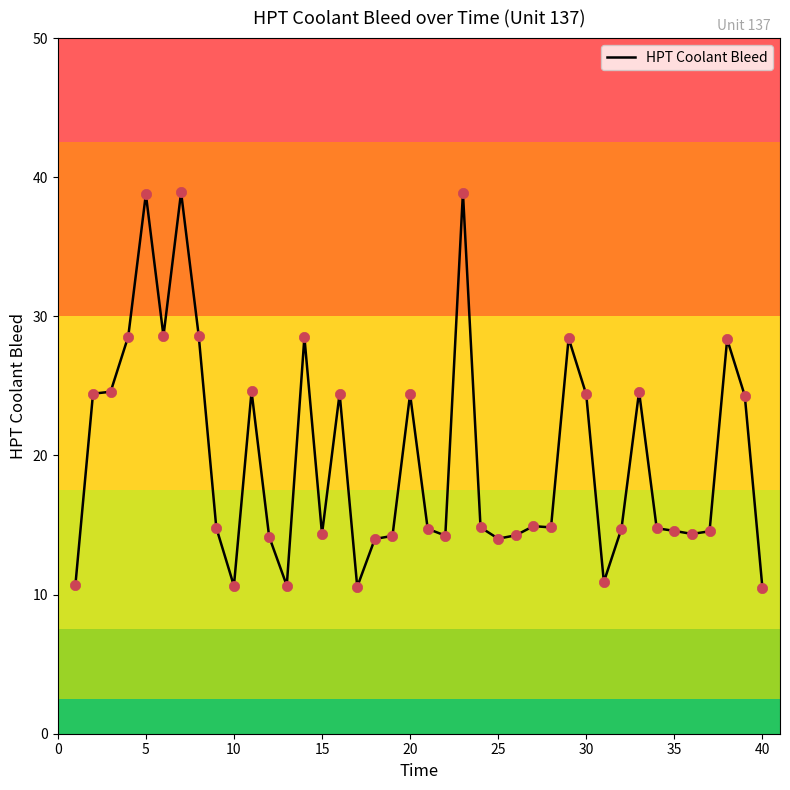

What is the smallest value displayed?

10.5